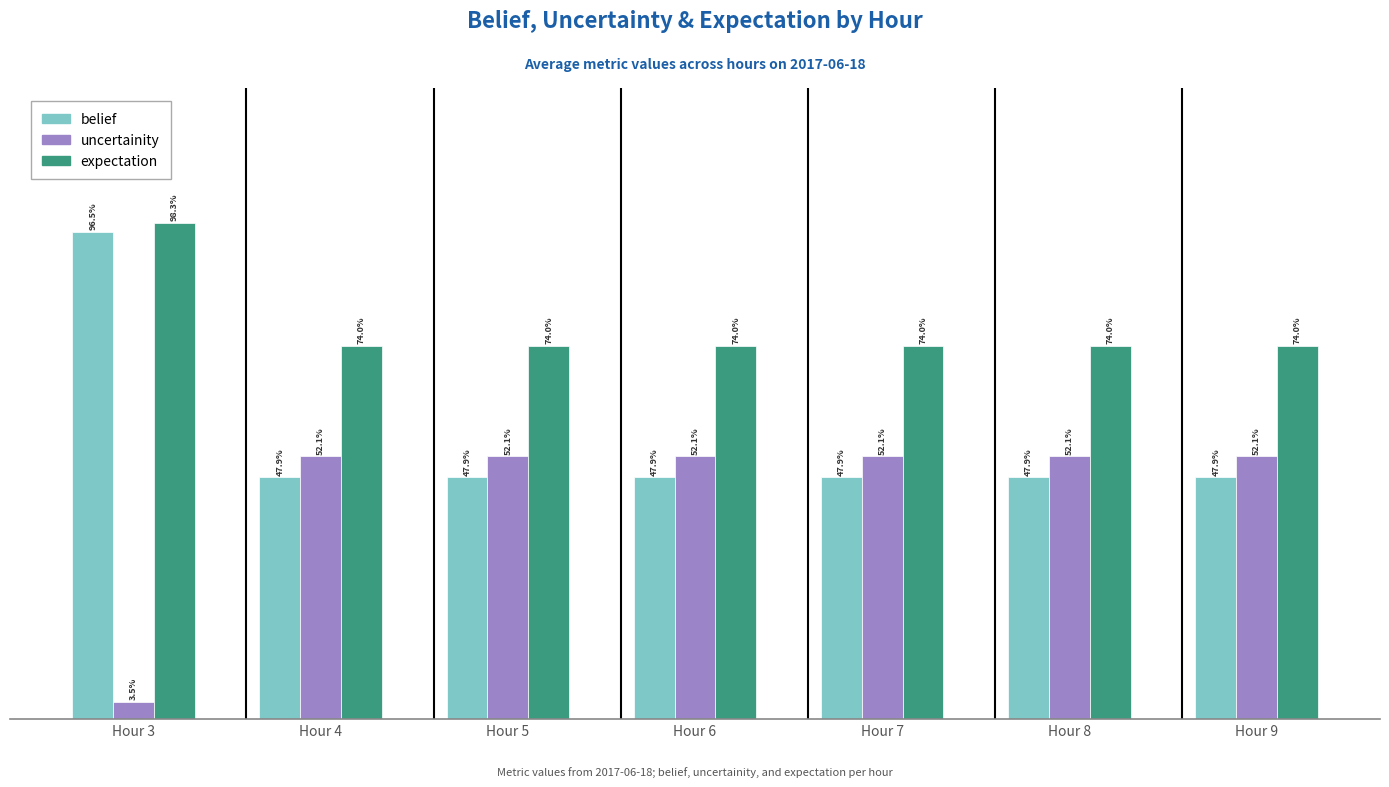

What are all the series names shown in the legend?

belief, uncertainity, expectation